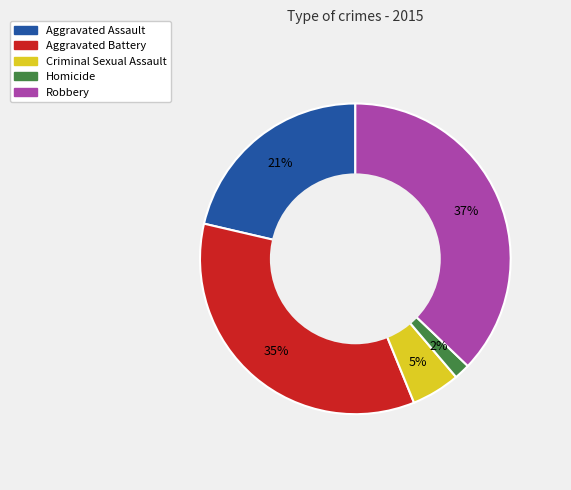

What is the ratio of the value at Criminal Sexual Assault to the value at Aggravated Assault?

0.2